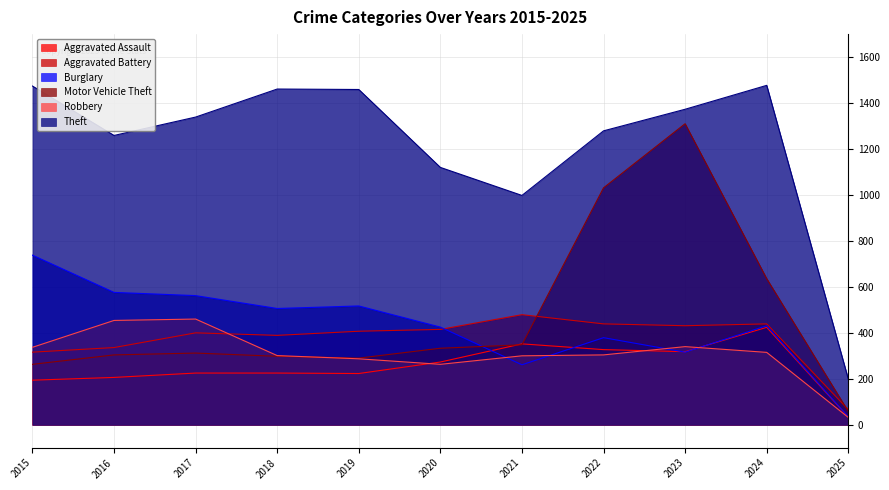

Rank the series at 2019 from lowest to highest value.

Aggravated Assault, Robbery, Motor Vehicle Theft, Aggravated Battery, Burglary, Theft